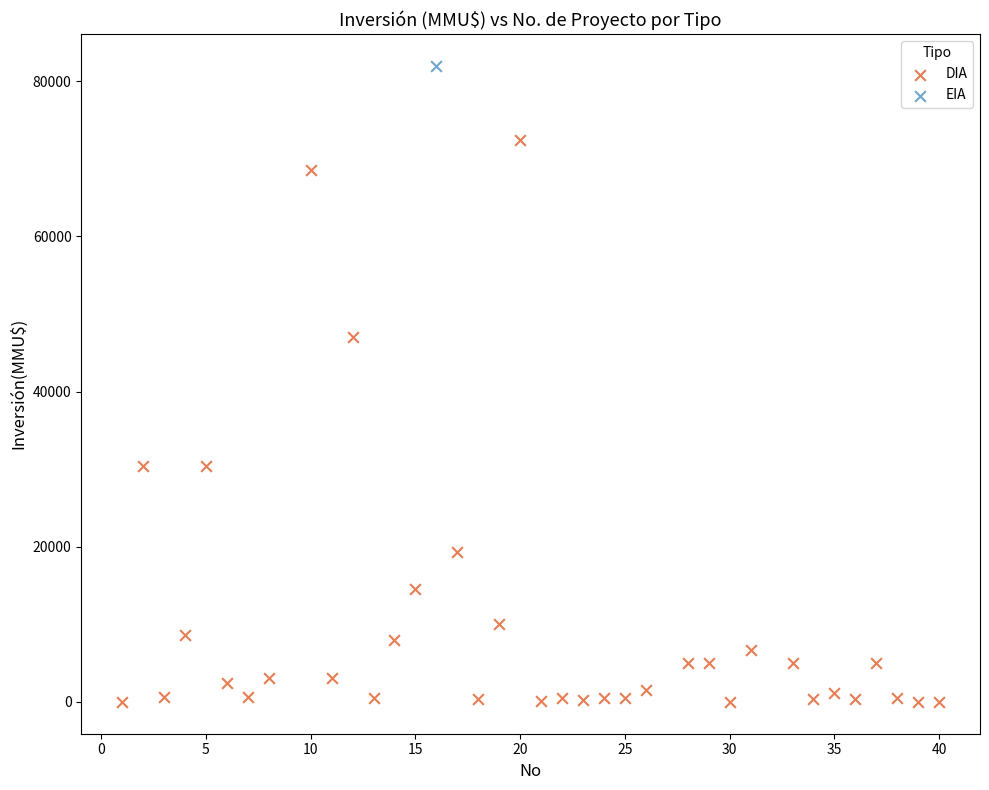

What are all the series names shown in the legend?

DIA, EIA